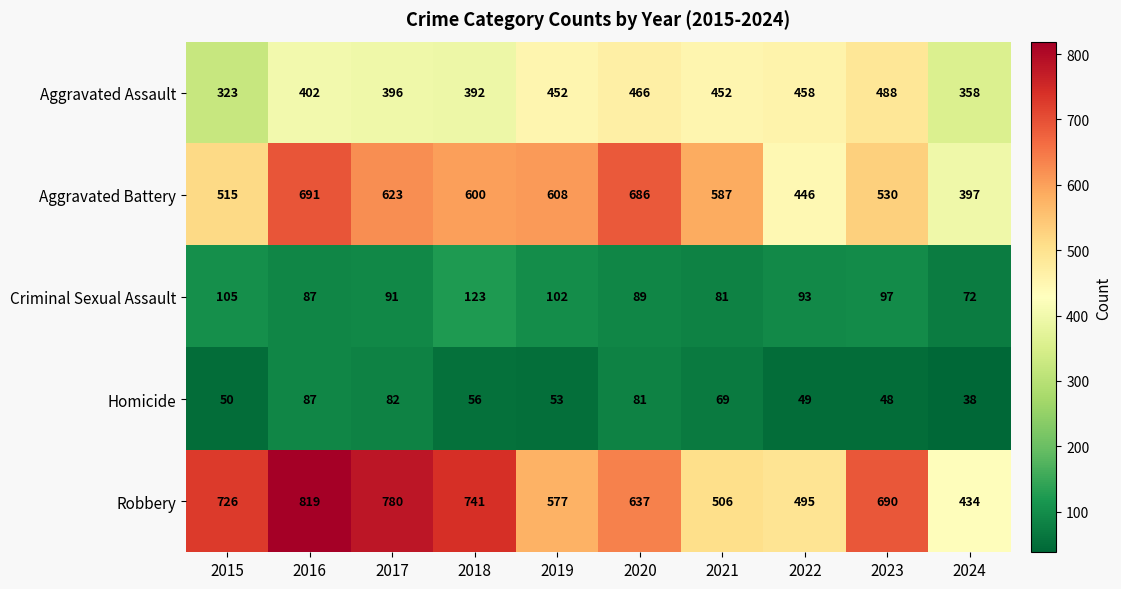

What is the difference between the maximum and minimum values in the Criminal Sexual Assault series?

51